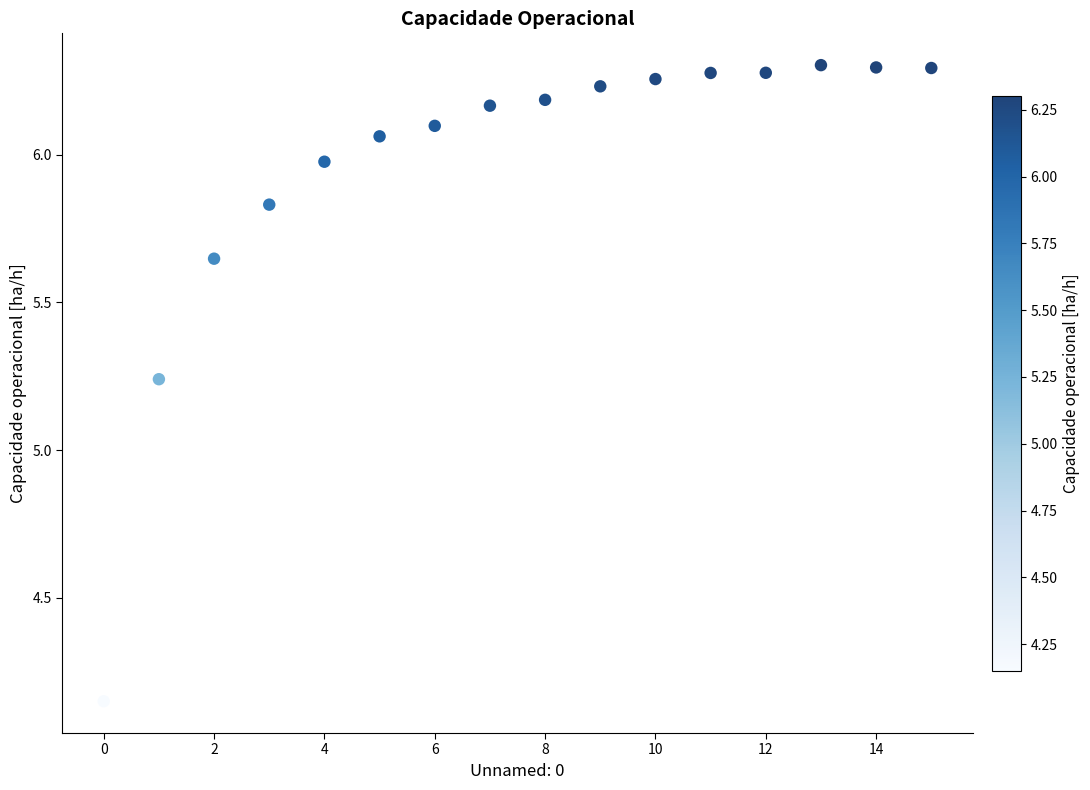

What is the range of Y values (max minus min)?

2.2